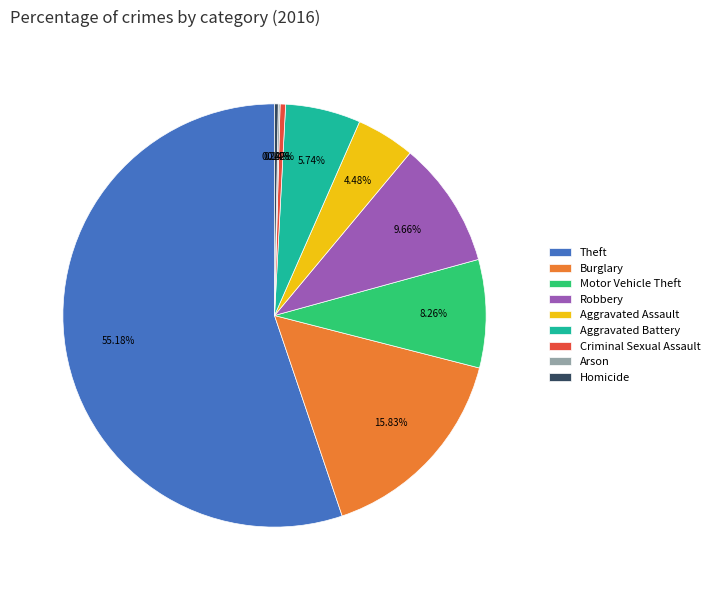

Is the sum of Theft and Burglary greater than half?

Yes